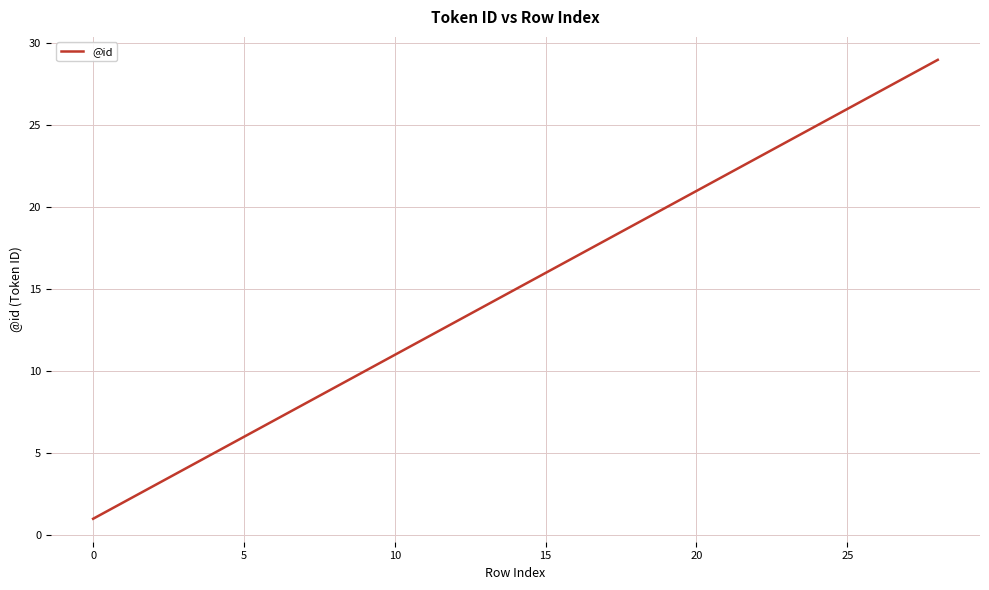

What is the maximum value shown in the chart?

29